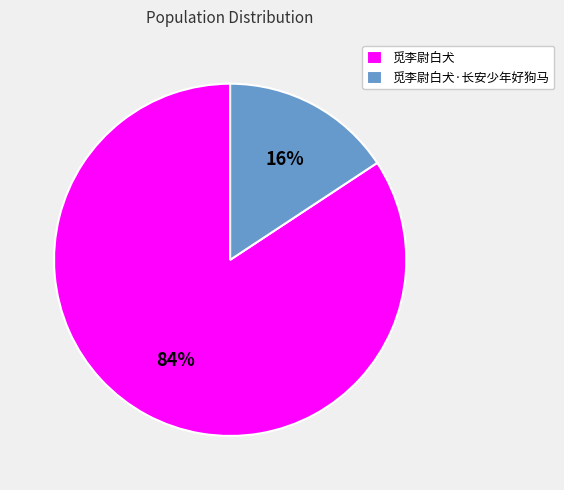

How many segments does this pie chart have?

2